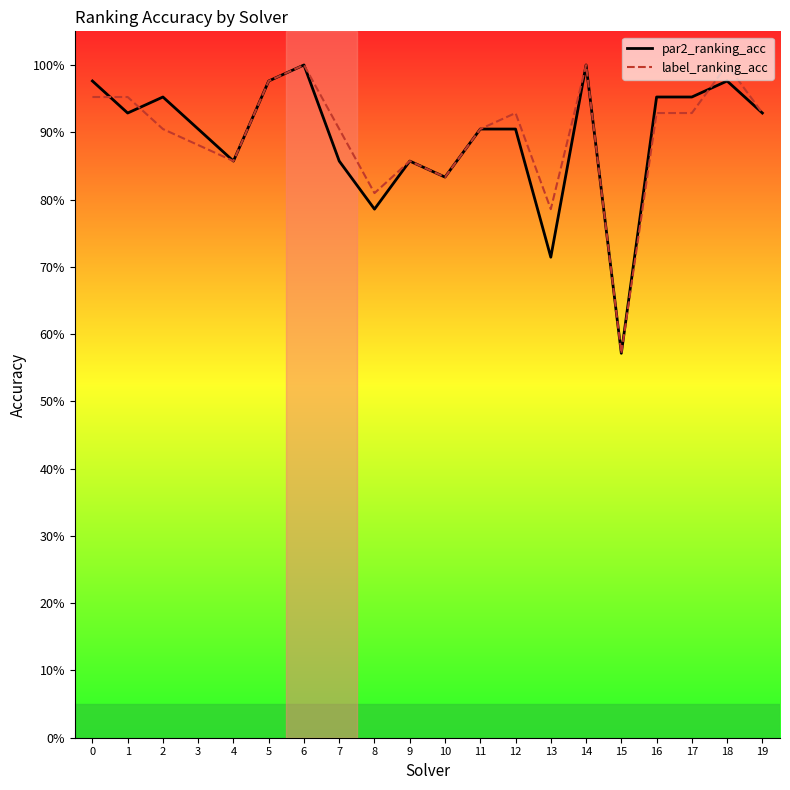

Reading right to left, list all the values displayed in this chart.

par2_ranking_acc: 19=0.9	18=1.0	17=1.0	16=1.0	15=0.6	14=1.0	13=0.7	12=0.9	11=0.9	10=0.8	9=0.9	8=0.8	7=0.9	6=1.0	5=1.0	4=0.9	3=0.9	2=1.0	1=0.9	0=1.0
label_ranking_acc: 19=0.9	18=1.0	17=0.9	16=0.9	15=0.6	14=1.0	13=0.8	12=0.9	11=0.9	10=0.8	9=0.9	8=0.8	7=0.9	6=1.0	5=1.0	4=0.9	3=0.9	2=0.9	1=1.0	0=1.0